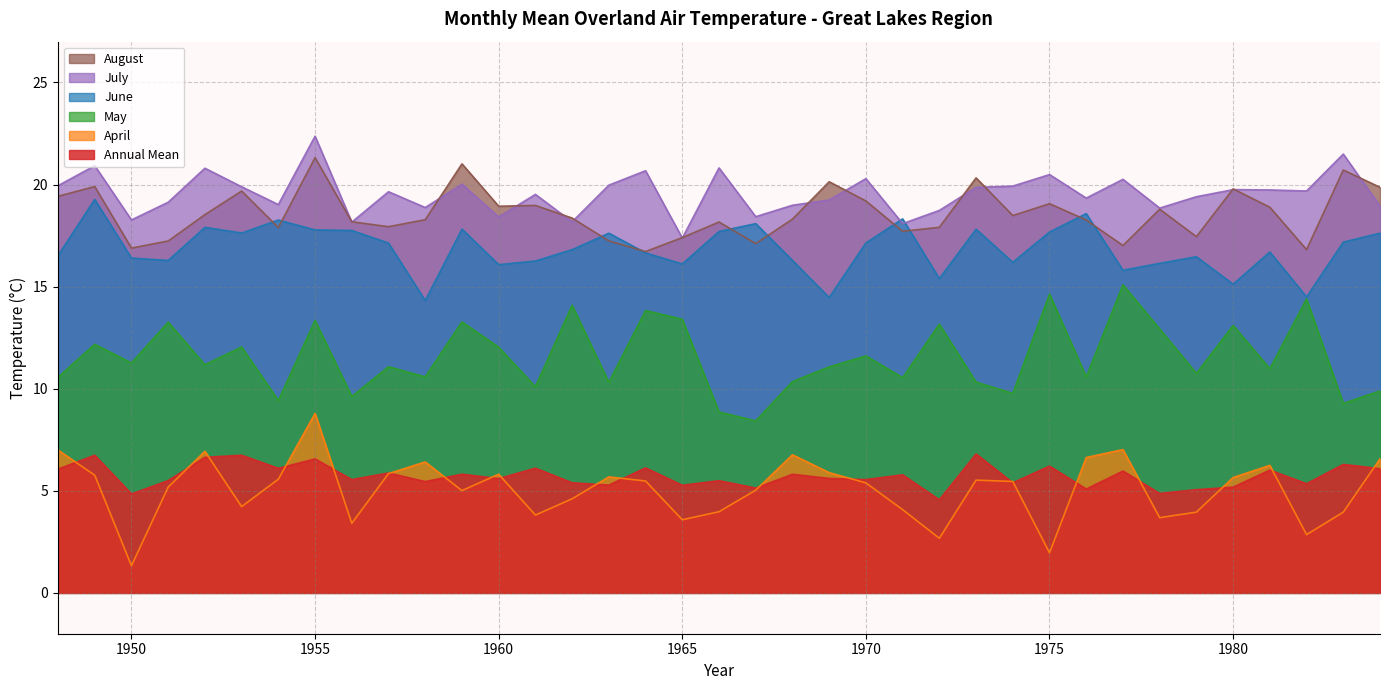

Where does the April series first go above 5?

1948